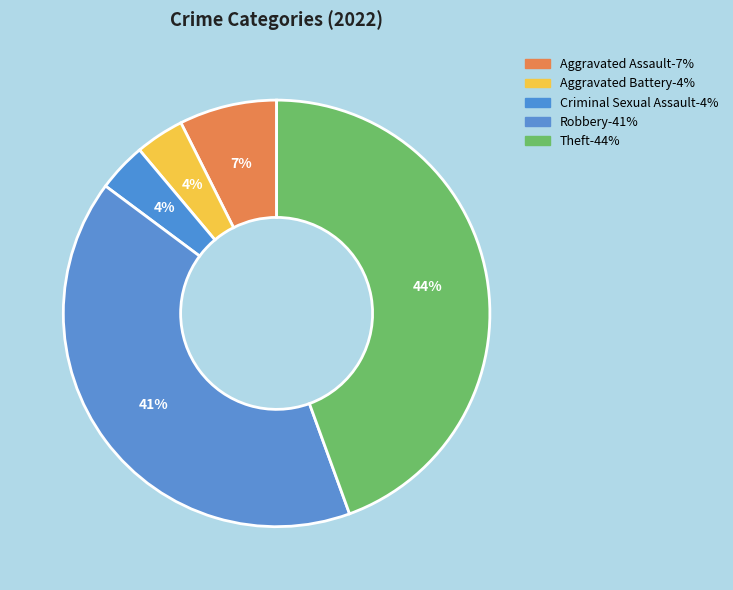

Is there any slice that represents more than half of the pie?

No